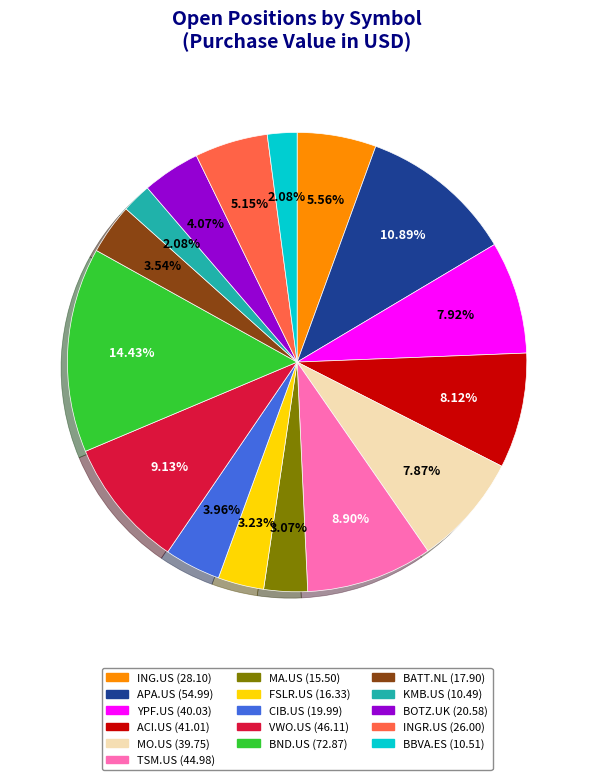

What is the ratio of the value at TSM.US to the value at VWO.US?

1.0